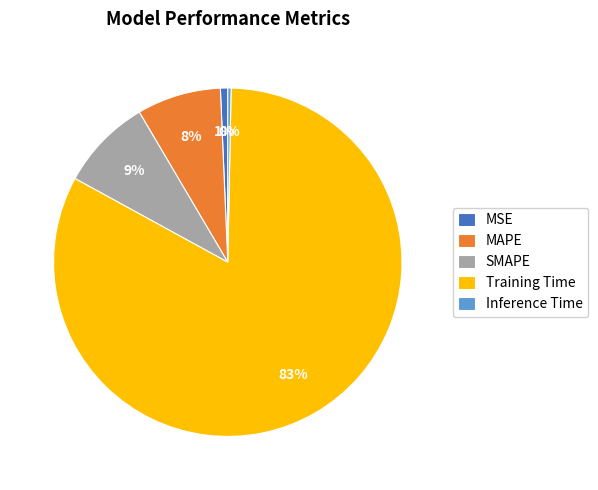

To the nearest percent, what is the average slice percentage?

20%